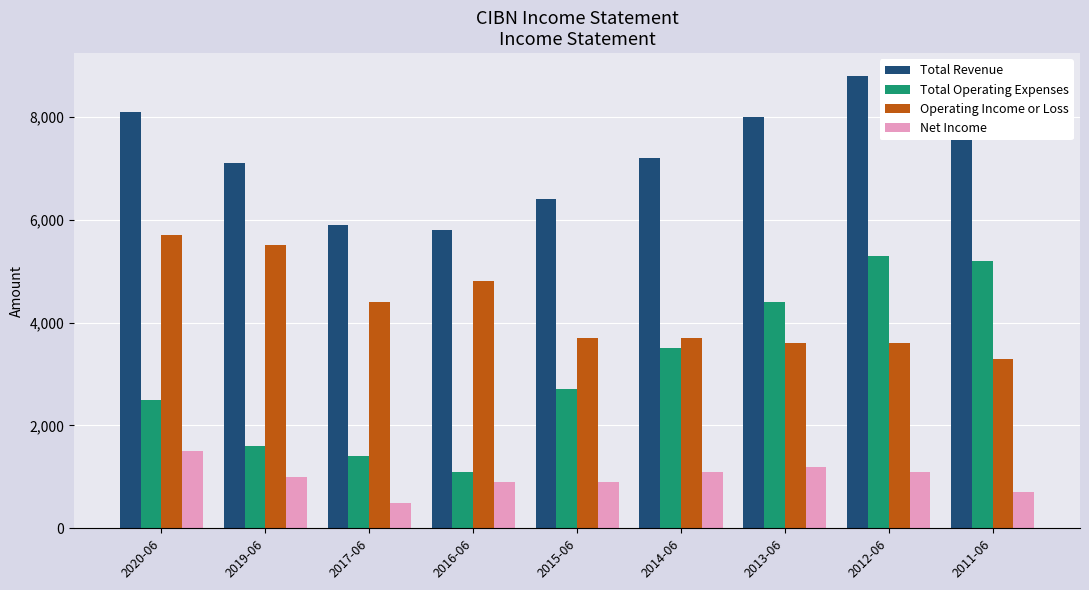

What is the difference between the Operating Income or Loss values at 2011-06 and 2015-06?

400